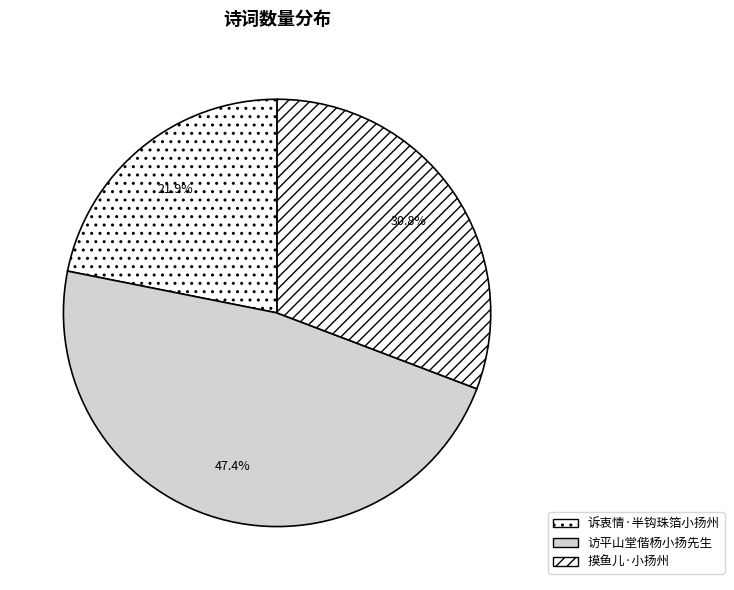

What is the smallest slice in the pie chart?

诉衷情·半钩珠箔小扬州